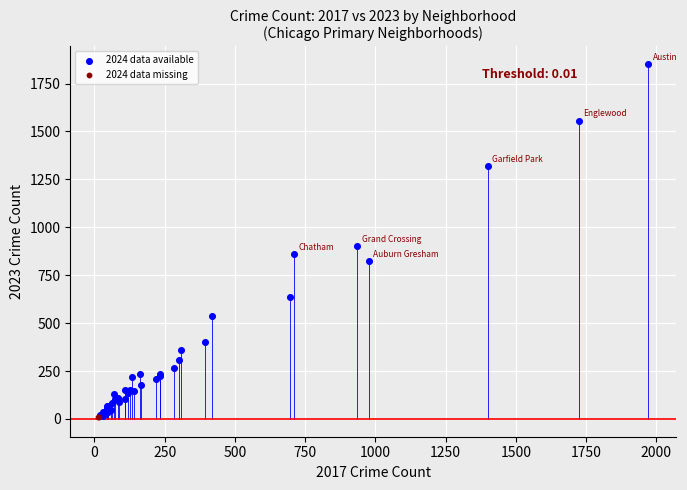

Which series reaches the maximum Y coordinate?

2024 data available